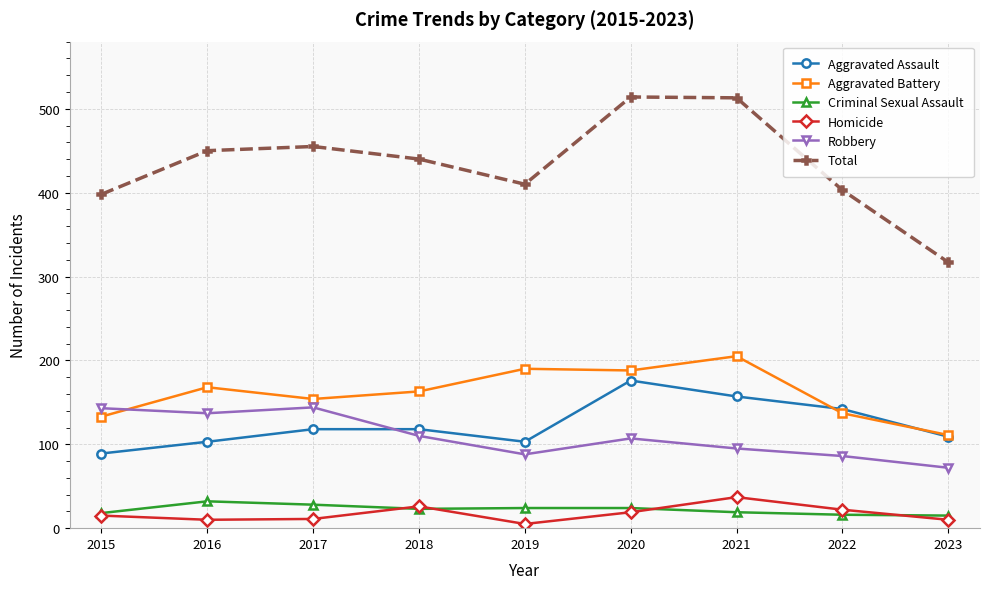

Rank the series at 2022 from highest to lowest value.

Total, Aggravated Assault, Aggravated Battery, Robbery, Homicide, Criminal Sexual Assault